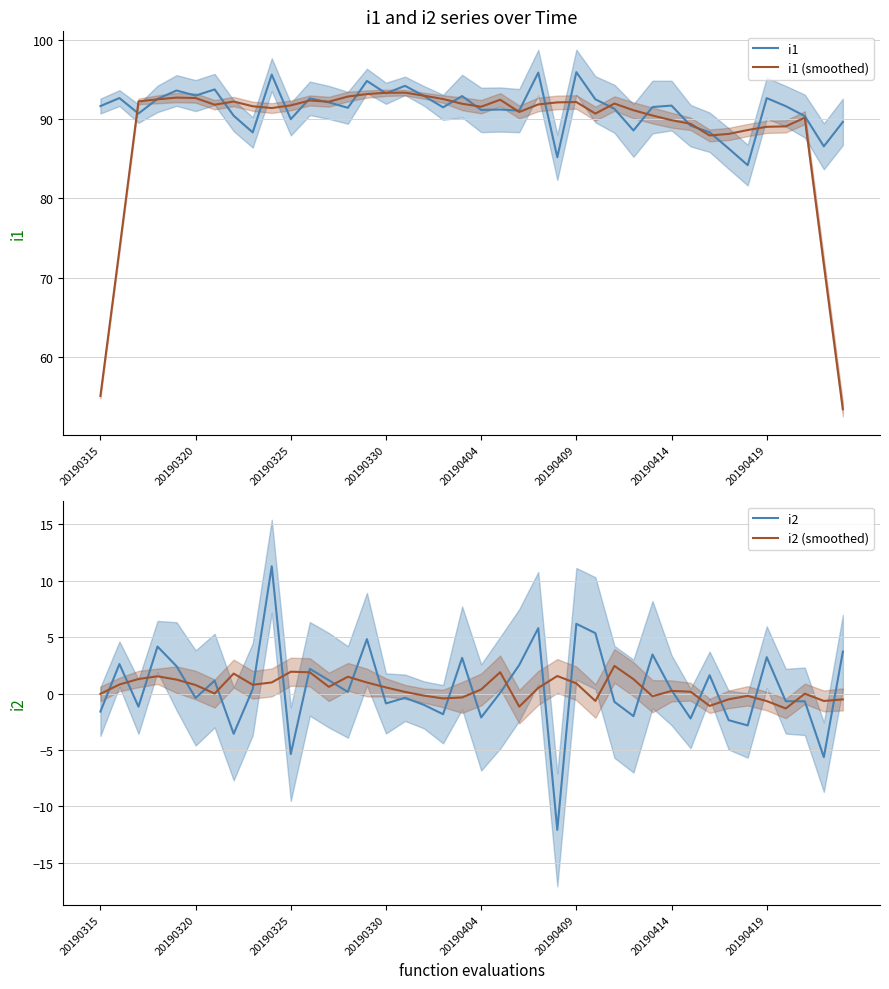

True or false: i1 (smoothed) and i2 (smoothed) intersect in this chart.

False